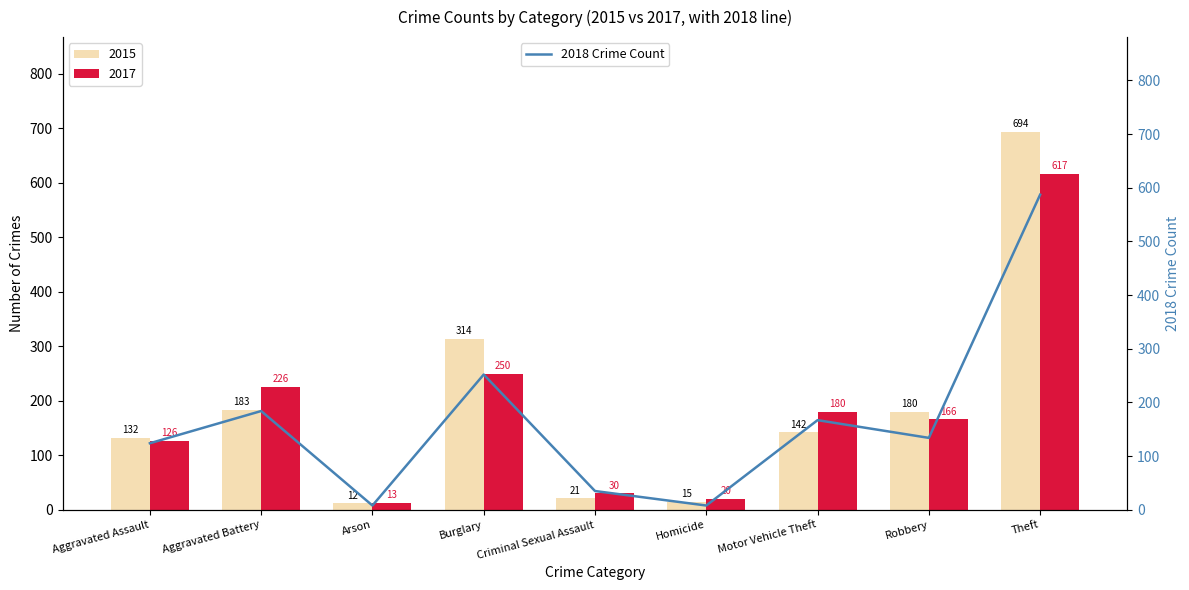

Reading left to right, extract all data points from this chart.

Aggravated Assault=124	Aggravated Battery=184	Arson=8	Burglary=252	Criminal Sexual Assault=35	Homicide=8	Motor Vehicle Theft=167	Robbery=134	Theft=587